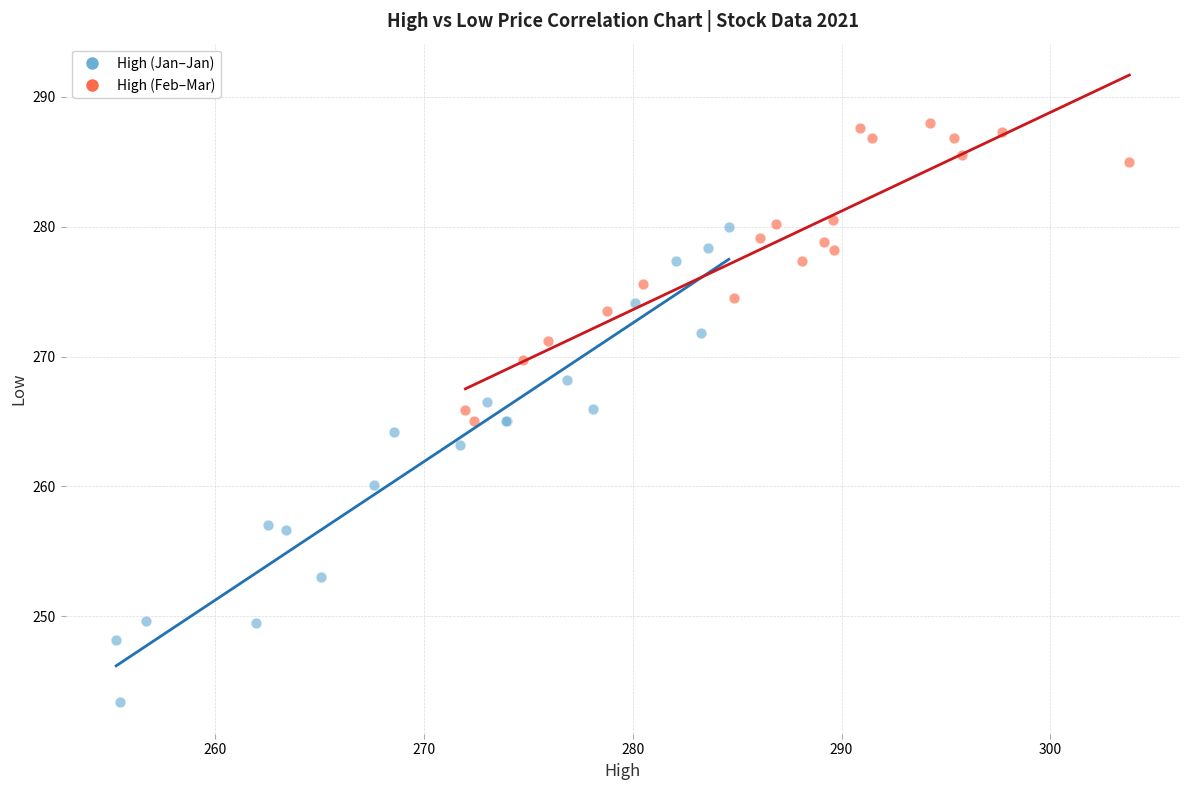

Which series has the largest Y range (max minus min)?

High (Jan–Jan)